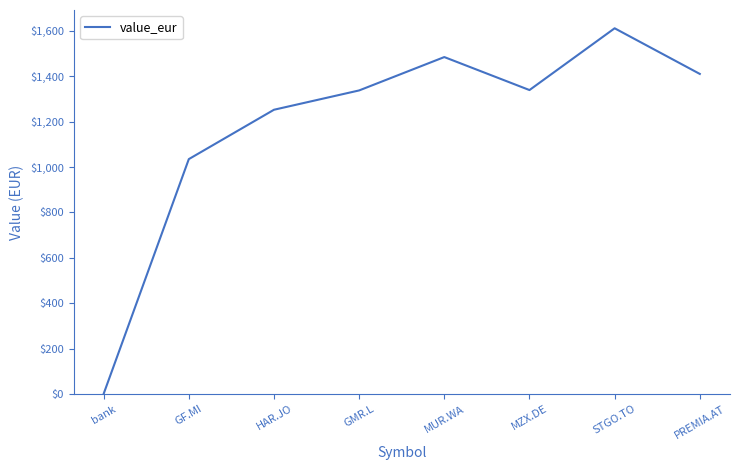

Approximately how many times larger is the value at HAR.JO compared to PREMIA.AT?

0.9